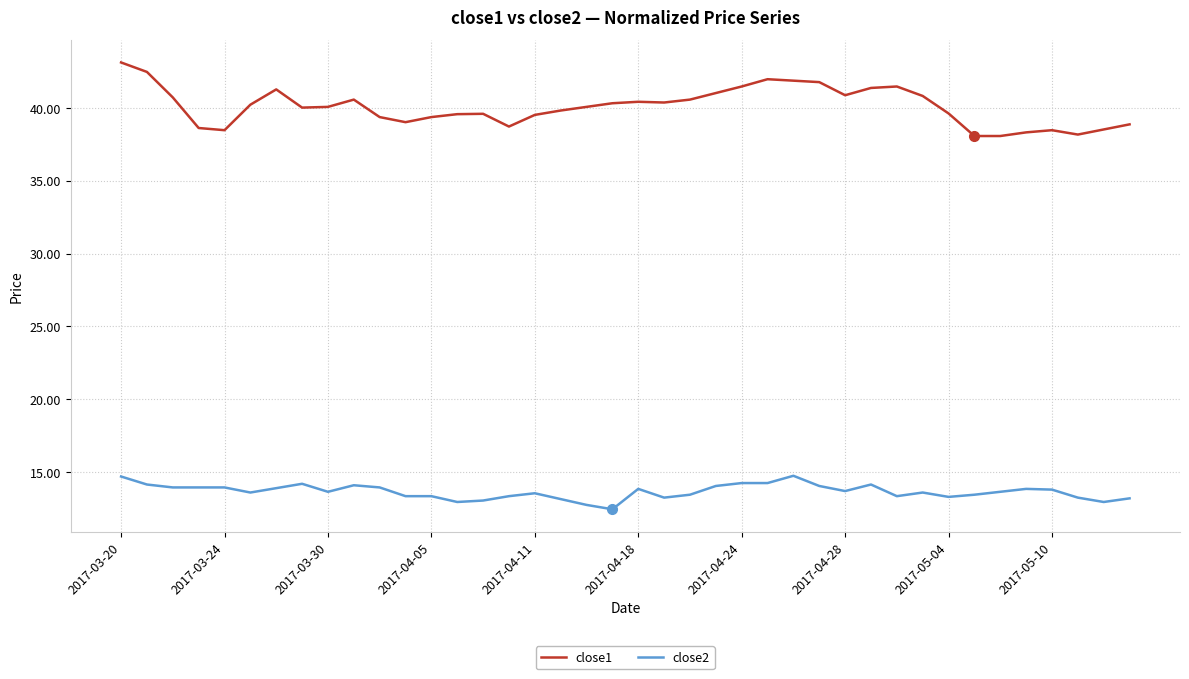

True or false: close2 and close1 intersect in this chart.

False